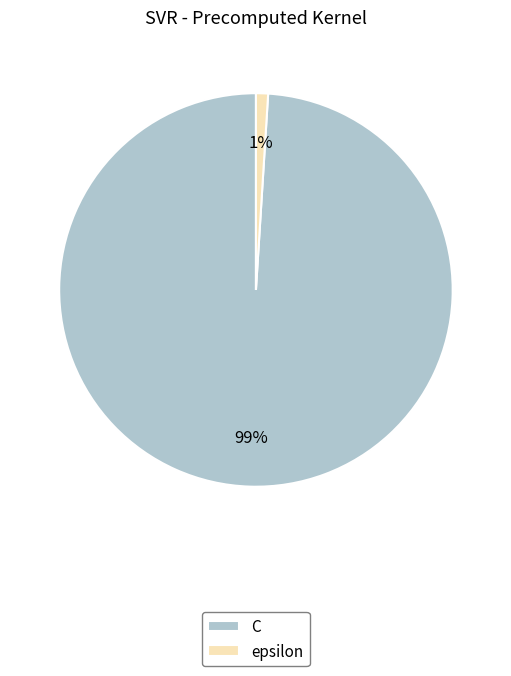

What is the largest slice in the pie chart?

C